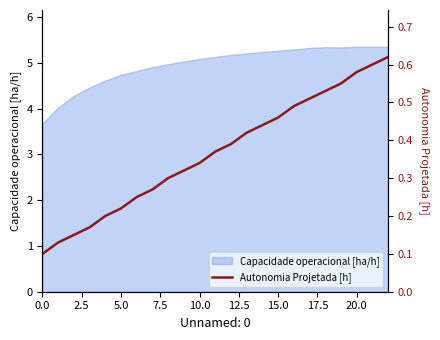

True or false: Capacidade operacional [ha/h] has a value of 5.3 at 20.0.

True